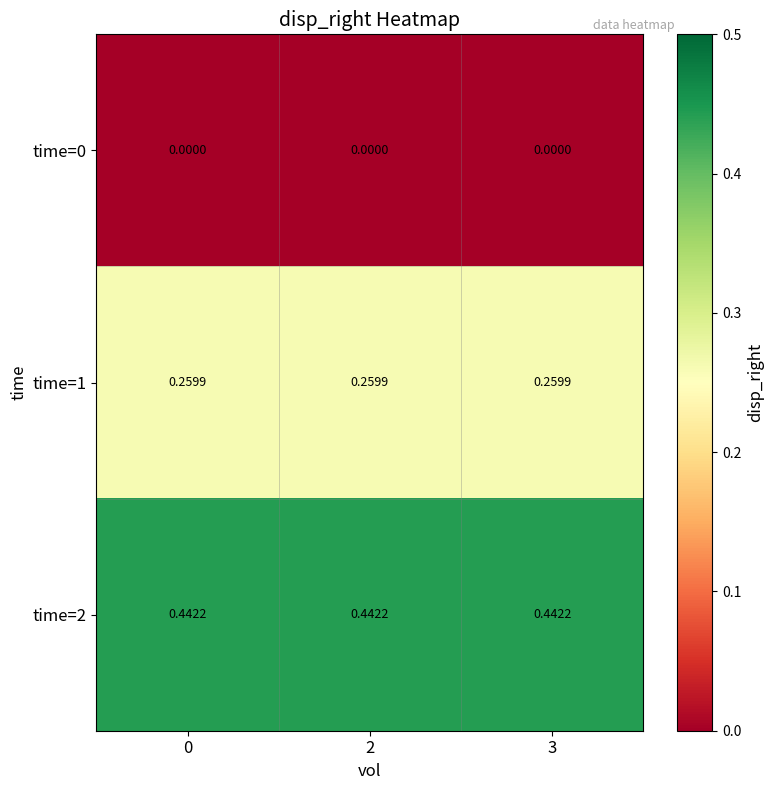

Is the value of time=2 at 0 greater than the value of time=1 at 0?

Yes